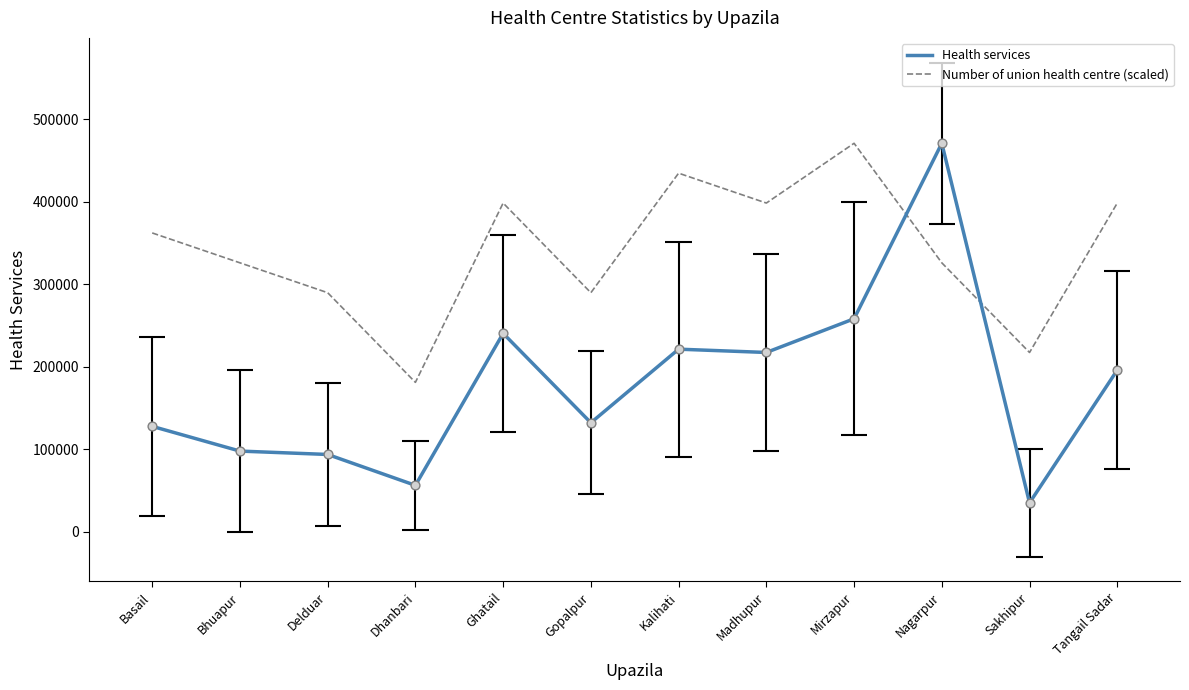

At how many categories does at least one series exceed 129709?

12